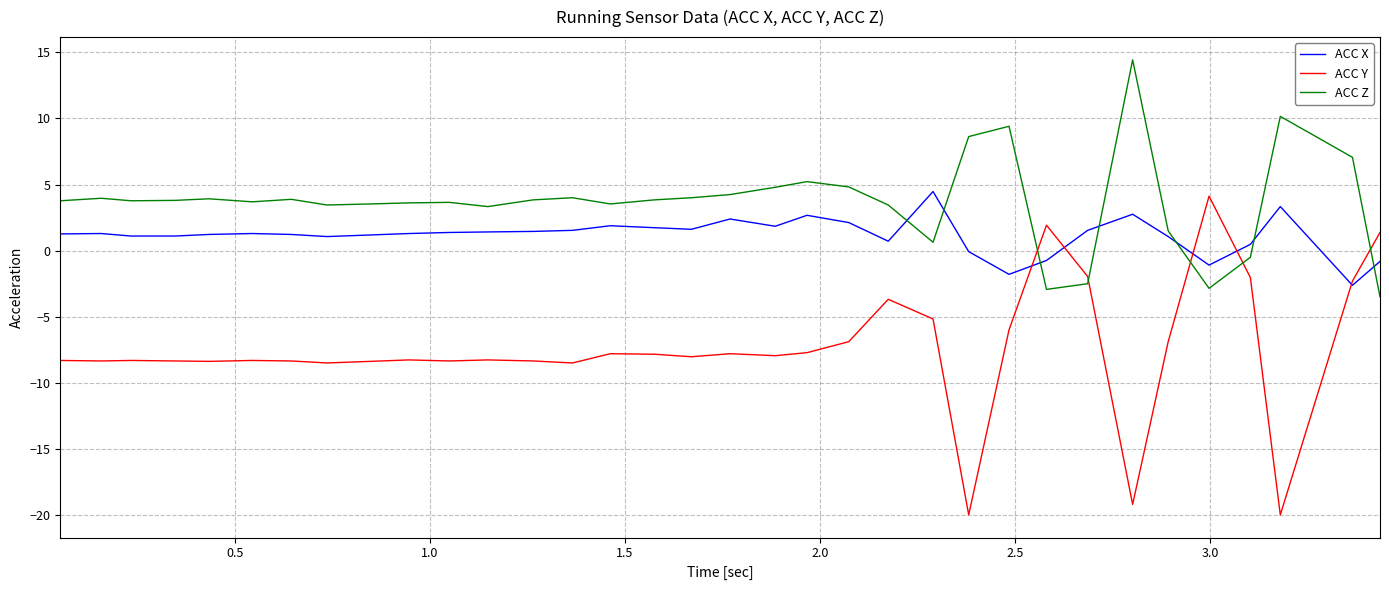

Which series ends up on top after the final intersection of ACC X and ACC Z?

ACC X